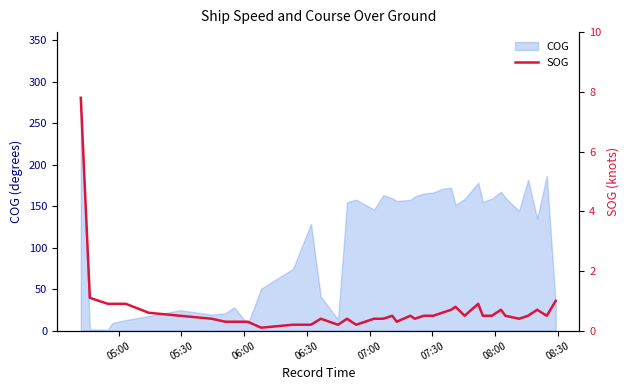

How many lines are shown in the chart?

1